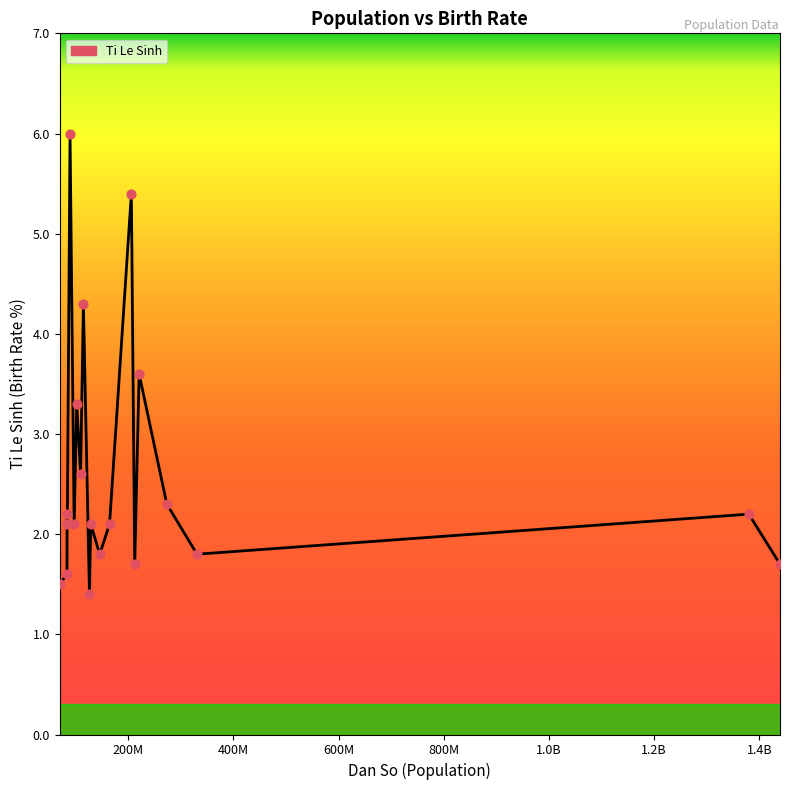

What is the difference between the maximum and minimum values?

4.6